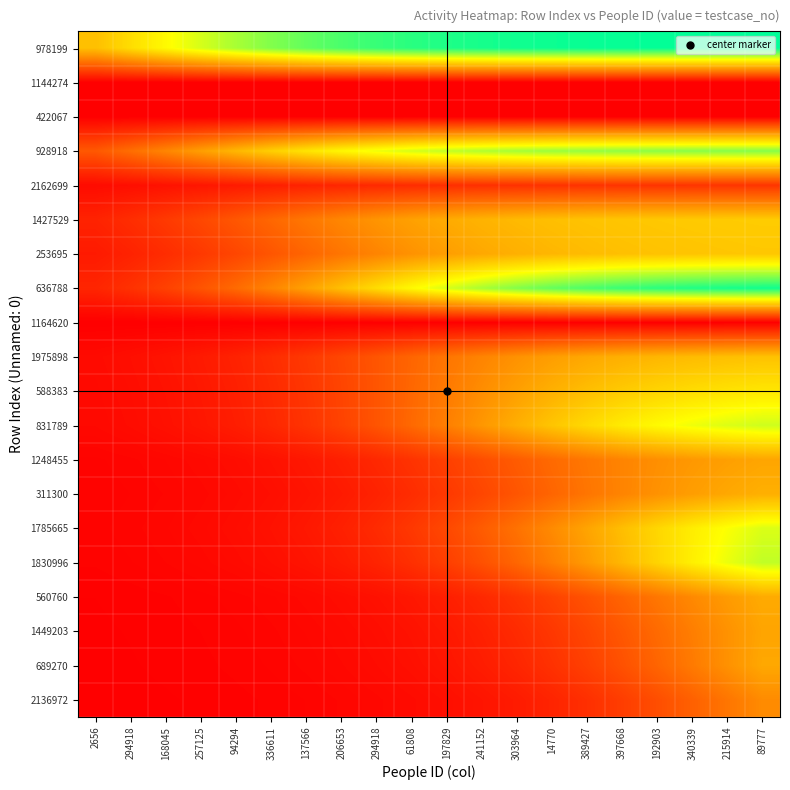

Reading left to right, extract all data points from this chart.

978199: 2656=50.0	294918=57.8	168045=65.3	257125=72.1	94294=78.0	336611=82.9	137566=86.9	206653=90.1	294918=92.6	61808=94.5	197829=95.9	241152=97.0	303964=97.8	14770=98.4	389427=98.8	397668=99.1	192903=99.4	340339=99.5	215914=99.7	89777=99.8
1144274: 2656=0.0	294918=0.0	168045=0.0	257125=0.0	94294=0.0	336611=0.0	137566=0.0	206653=0.0	294918=0.0	61808=0.0	197829=0.0	241152=0.0	303964=0.0	14770=0.0	389427=0.0	397668=0.0	192903=0.0	340339=0.0	215914=0.0	89777=0.0
422067: 2656=0.0	294918=0.0	168045=0.0	257125=0.0	94294=0.0	336611=0.0	137566=0.0	206653=0.0	294918=0.0	61808=0.0	197829=0.0	241152=0.0	303964=0.0	14770=0.0	389427=0.0	397668=0.0	192903=0.0	340339=0.0	215914=0.0	89777=0.0
928918: 2656=23.2	294918=28.8	168045=35.0	257125=41.5	94294=48.0	336611=54.2	137566=59.8	206653=64.7	294918=68.8	61808=72.2	197829=74.8	241152=76.9	303964=78.4	14770=79.6	389427=80.5	397668=81.2	192903=81.7	340339=82.0	215914=82.3	89777=82.5
2162699: 2656=3.1	294918=3.9	168045=4.9	257125=5.9	94294=7.0	336611=8.1	137566=9.1	206653=10.1	294918=10.9	61808=11.6	197829=12.2	241152=12.6	303964=13.0	14770=13.2	389427=13.4	397668=13.6	192903=13.7	340339=13.8	215914=13.8	89777=13.9
1427529: 2656=9.2	294918=11.9	168045=15.1	257125=18.7	94294=22.8	336611=27.0	137566=31.2	206653=35.3	294918=38.9	61808=42.1	197829=44.8	241152=46.9	303964=48.7	14770=50.0	389427=51.0	397668=51.8	192903=52.4	340339=52.8	215914=53.1	89777=53.4
253695: 2656=6.9	294918=9.1	168045=11.7	257125=14.8	94294=18.4	336611=22.4	137566=26.5	206653=30.6	294918=34.6	61808=38.2	197829=41.3	241152=43.9	303964=46.1	14770=47.8	389427=49.1	397668=50.1	192903=50.8	340339=51.4	215914=51.8	89777=52.1
636788: 2656=9.9	294918=13.1	168045=17.1	257125=22.0	94294=27.9	336611=34.7	137566=42.2	206653=50.0	294918=57.8	61808=65.3	197829=72.1	241152=78.0	303964=82.9	14770=86.9	389427=90.1	397668=92.6	192903=94.5	340339=95.9	215914=97.0	89777=97.8
1164620: 2656=0.0	294918=0.0	168045=0.0	257125=0.0	94294=0.0	336611=0.0	137566=0.0	206653=0.0	294918=0.0	61808=0.0	197829=0.0	241152=0.0	303964=0.0	14770=0.0	389427=0.0	397668=0.0	192903=0.0	340339=0.0	215914=0.0	89777=0.0
1975898: 2656=2.9	294918=3.9	168045=5.2	257125=6.9	94294=9.1	336611=11.7	137566=14.8	206653=18.4	294918=22.4	61808=26.5	197829=30.6	241152=34.6	303964=38.2	14770=41.3	389427=43.9	397668=46.1	192903=47.8	340339=49.1	215914=50.1	89777=50.8
588383: 2656=2.6	294918=3.5	168045=4.7	257125=6.3	94294=8.4	336611=10.9	137566=14.1	206653=17.9	294918=22.2	61808=27.0	197829=32.0	241152=37.0	303964=41.8	14770=46.1	389427=49.9	397668=53.1	192903=55.6	340339=57.7	215914=59.3	89777=60.5
831789: 2656=2.4	294918=3.2	168045=4.4	257125=5.8	94294=7.8	336611=10.3	137566=13.5	206653=17.4	294918=22.1	61808=27.4	197829=33.3	241152=39.5	303964=45.7	14770=51.6	389427=56.9	397668=61.6	192903=65.5	340339=68.7	215914=71.2	89777=73.2
1248455: 2656=1.1	294918=1.4	168045=2.0	257125=2.6	94294=3.6	336611=4.7	137566=6.3	206653=8.2	294918=10.6	61808=13.4	197829=16.7	241152=20.2	303964=24.0	14770=27.8	389427=31.3	397668=34.6	192903=37.4	340339=39.8	215914=41.7	89777=43.3
311300: 2656=0.9	294918=1.2	168045=1.6	257125=2.2	94294=2.9	336611=3.9	137566=5.2	206653=6.9	294918=9.1	61808=11.7	197829=14.8	241152=18.4	303964=22.4	14770=26.5	389427=30.6	397668=34.6	192903=38.2	340339=41.3	215914=43.9	89777=46.1
1785665: 2656=1.0	294918=1.4	168045=1.9	257125=2.6	94294=3.5	336611=4.7	137566=6.4	206653=8.5	294918=11.2	61808=14.7	197829=19.0	241152=24.0	303964=29.9	14770=36.3	389427=43.0	397668=49.7	192903=56.1	340339=62.0	215914=67.0	89777=71.3
1830996: 2656=0.8	294918=1.1	168045=1.6	257125=2.1	94294=2.9	336611=3.9	137566=5.3	206653=7.1	294918=9.5	61808=12.5	197829=16.4	241152=21.2	303964=26.8	14770=33.3	389427=40.5	397668=48.0	192903=55.5	340339=62.7	215914=69.2	89777=74.8
560760: 2656=0.4	294918=0.5	168045=0.7	257125=1.0	94294=1.4	336611=1.9	137566=2.5	206653=3.4	294918=4.6	61808=6.1	197829=8.1	241152=10.6	303964=13.7	14770=17.3	389427=21.5	397668=26.1	192903=31.0	340339=35.9	215914=40.5	89777=44.7
1449203: 2656=0.3	294918=0.4	168045=0.6	257125=0.8	94294=1.1	336611=1.5	137566=2.0	206653=2.7	294918=3.6	61808=4.9	197829=6.5	241152=8.6	303964=11.3	14770=14.5	389427=18.4	397668=22.9	192903=27.8	340339=33.0	215914=38.2	89777=43.1
689270: 2656=0.3	294918=0.4	168045=0.5	257125=0.7	94294=0.9	336611=1.2	137566=1.7	206653=2.3	294918=3.1	61808=4.2	197829=5.6	241152=7.5	303964=9.9	14770=13.0	389427=16.8	397668=21.2	192903=26.4	340339=32.0	215914=38.0	89777=44.0
2136972: 2656=0.2	294918=0.2	168045=0.3	257125=0.5	94294=0.6	336611=0.9	137566=1.2	206653=1.6	294918=2.2	61808=3.0	197829=4.0	241152=5.4	303964=7.2	14770=9.5	389427=12.5	397668=16.1	192903=20.4	340339=25.3	215914=30.8	89777=36.5